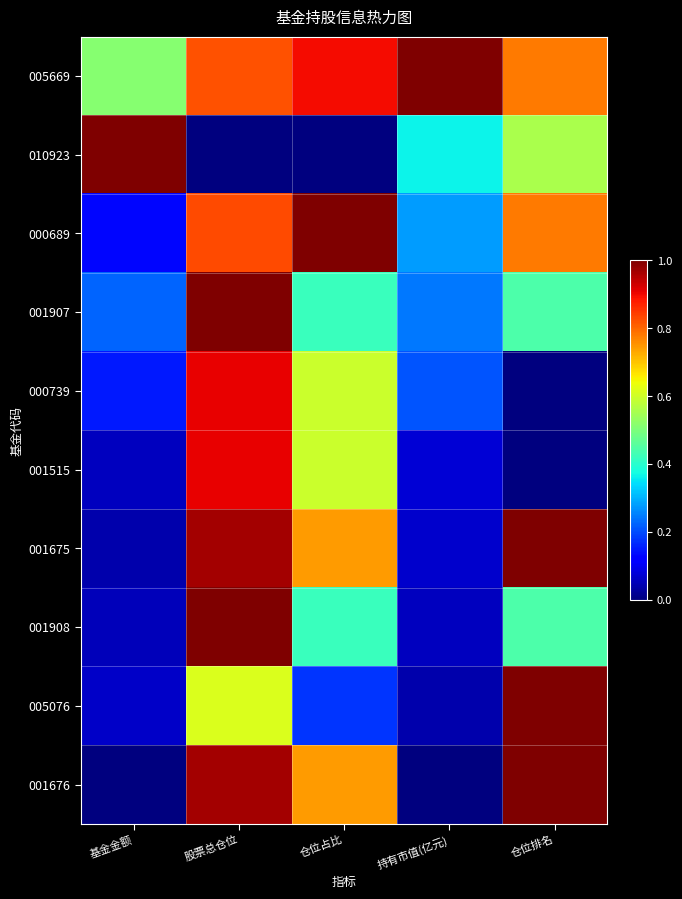

Reading right to left, what are all the values shown in this chart?

005669: 仓位排名=0.8	持有市值(亿元)=1.0	仓位占比=0.9	股票总仓位=0.8	基金金额=0.5
010923: 仓位排名=0.6	持有市值(亿元)=0.4	仓位占比=0.0	股票总仓位=0.0	基金金额=1.0
000689: 仓位排名=0.8	持有市值(亿元)=0.3	仓位占比=1.0	股票总仓位=0.8	基金金额=0.1
001907: 仓位排名=0.4	持有市值(亿元)=0.2	仓位占比=0.4	股票总仓位=1.0	基金金额=0.2
000739: 仓位排名=0.0	持有市值(亿元)=0.2	仓位占比=0.6	股票总仓位=0.9	基金金额=0.1
001515: 仓位排名=0.0	持有市值(亿元)=0.1	仓位占比=0.6	股票总仓位=0.9	基金金额=0.1
001675: 仓位排名=1.0	持有市值(亿元)=0.1	仓位占比=0.7	股票总仓位=1.0	基金金额=0.0
001908: 仓位排名=0.4	持有市值(亿元)=0.1	仓位占比=0.4	股票总仓位=1.0	基金金额=0.1
005076: 仓位排名=1.0	持有市值(亿元)=0.0	仓位占比=0.2	股票总仓位=0.6	基金金额=0.1
001676: 仓位排名=1.0	持有市值(亿元)=0.0	仓位占比=0.7	股票总仓位=1.0	基金金额=0.0